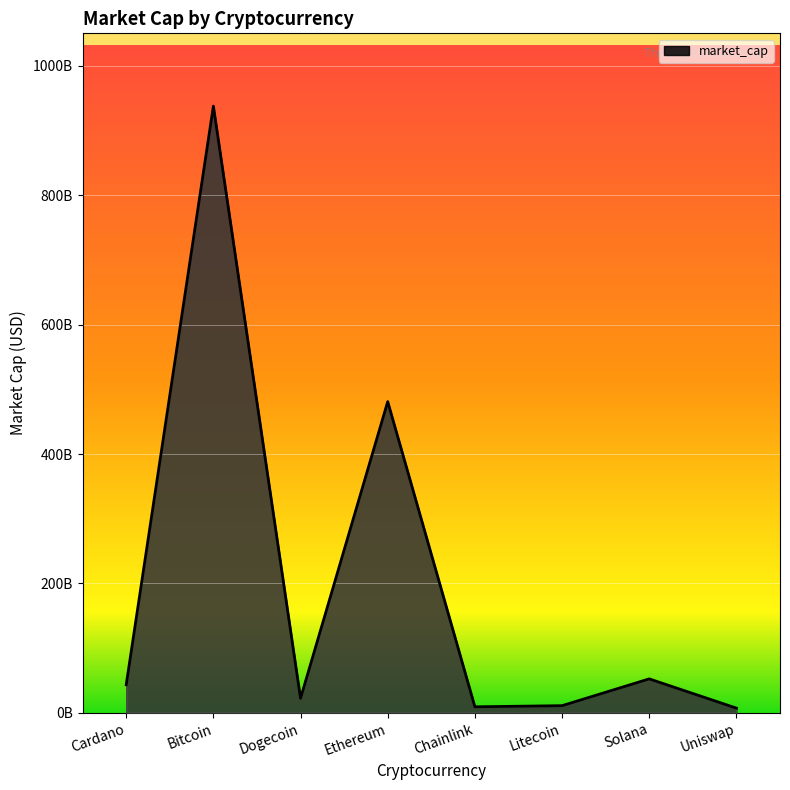

What is the difference between the values at Bitcoin and Ethereum?

456867592787